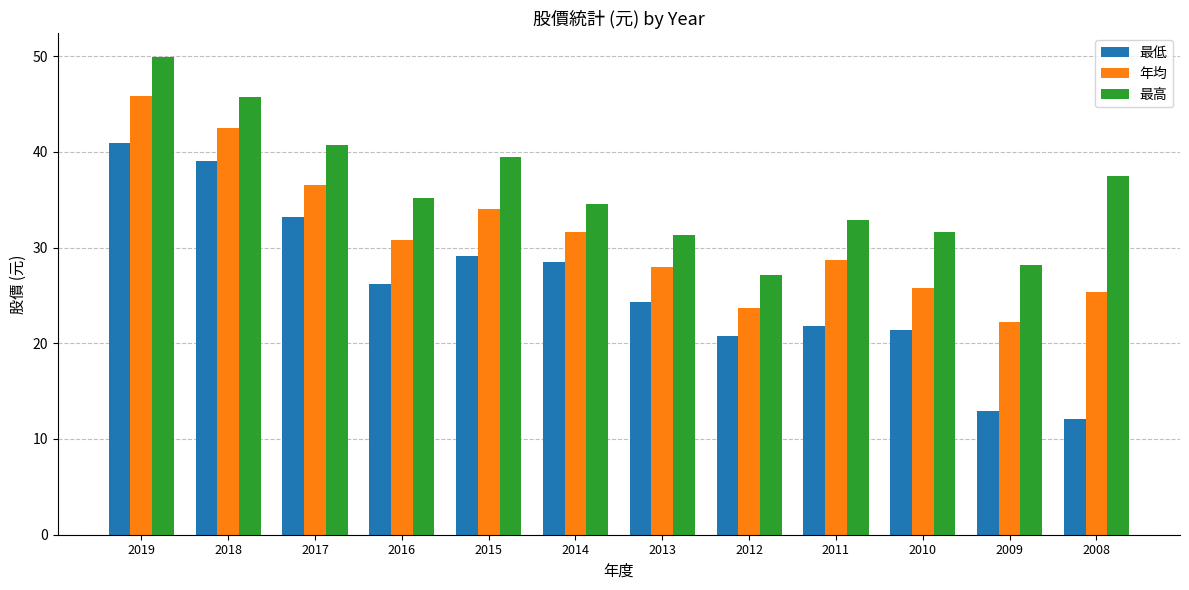

What is the difference between the maximum and second lowest values in the 最低 series?

28.0